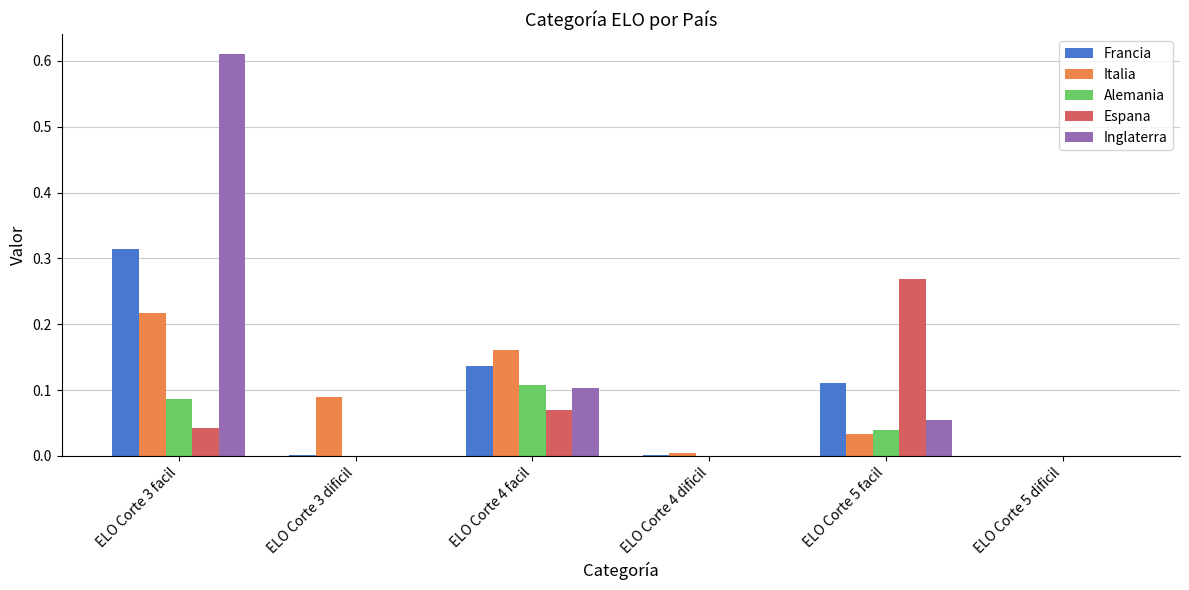

At which category is the sum across all series the highest?

ELO Corte 3 facil